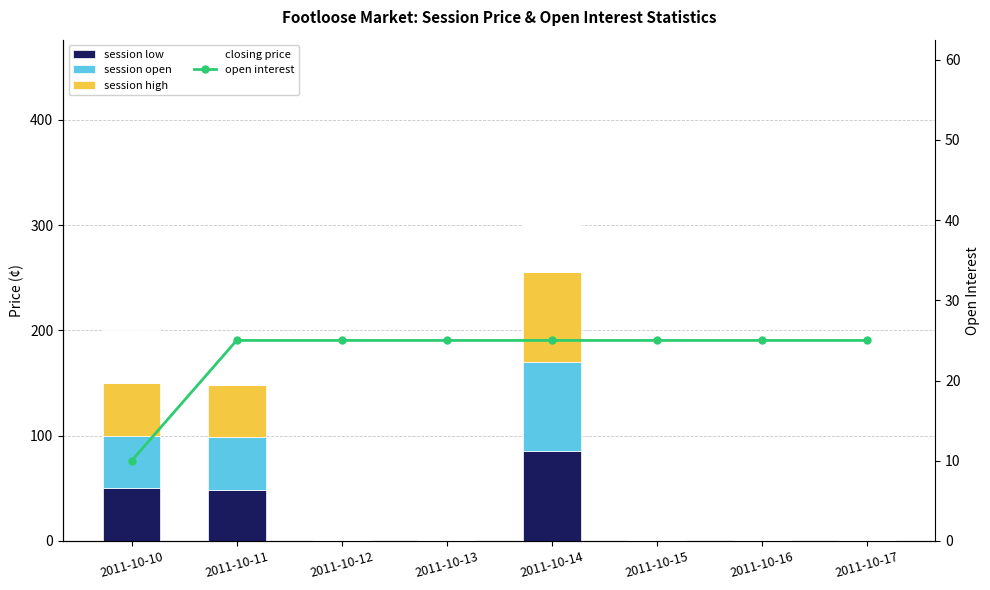

How many values in the session high series exceed 0?

3